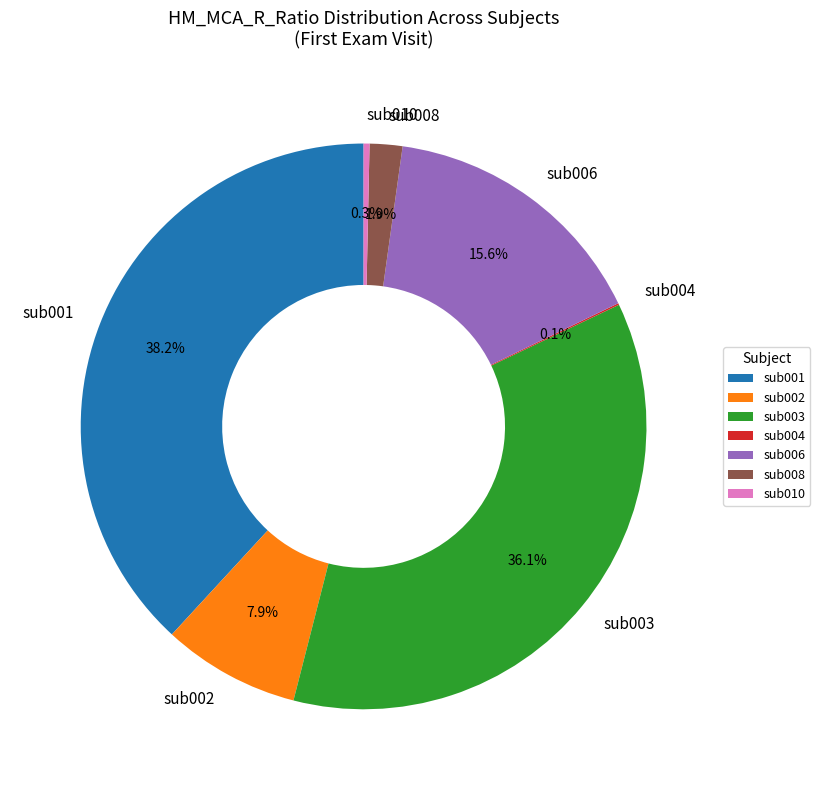

Is there any slice that represents more than half of the pie?

No